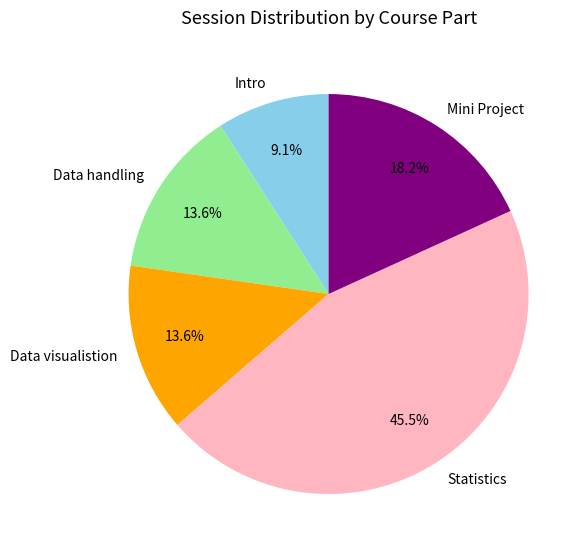

Count the number of slices in the pie.

5